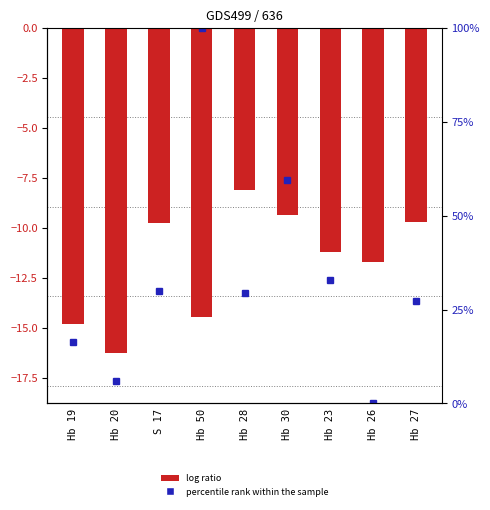

What is the label of the 8th bar from the left?

Hb 26